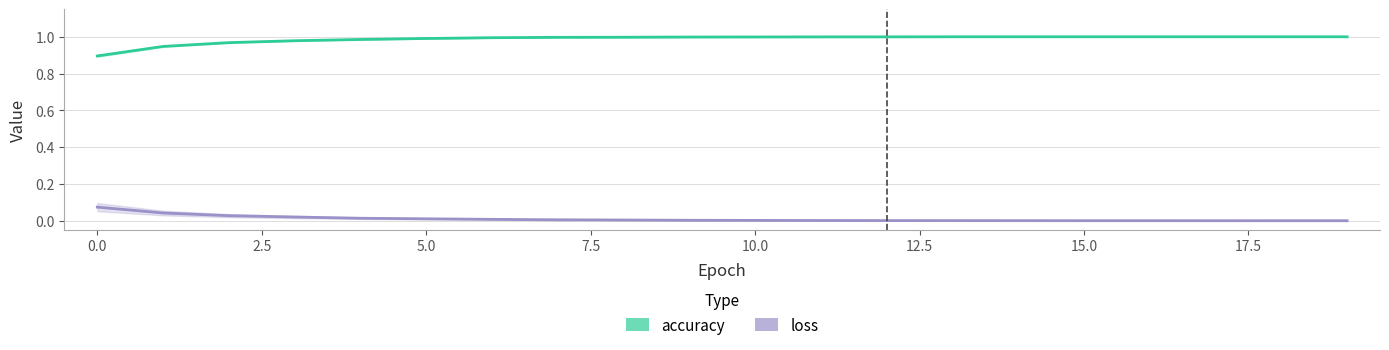

Which series changed the most between 0.0 and 18?

accuracy